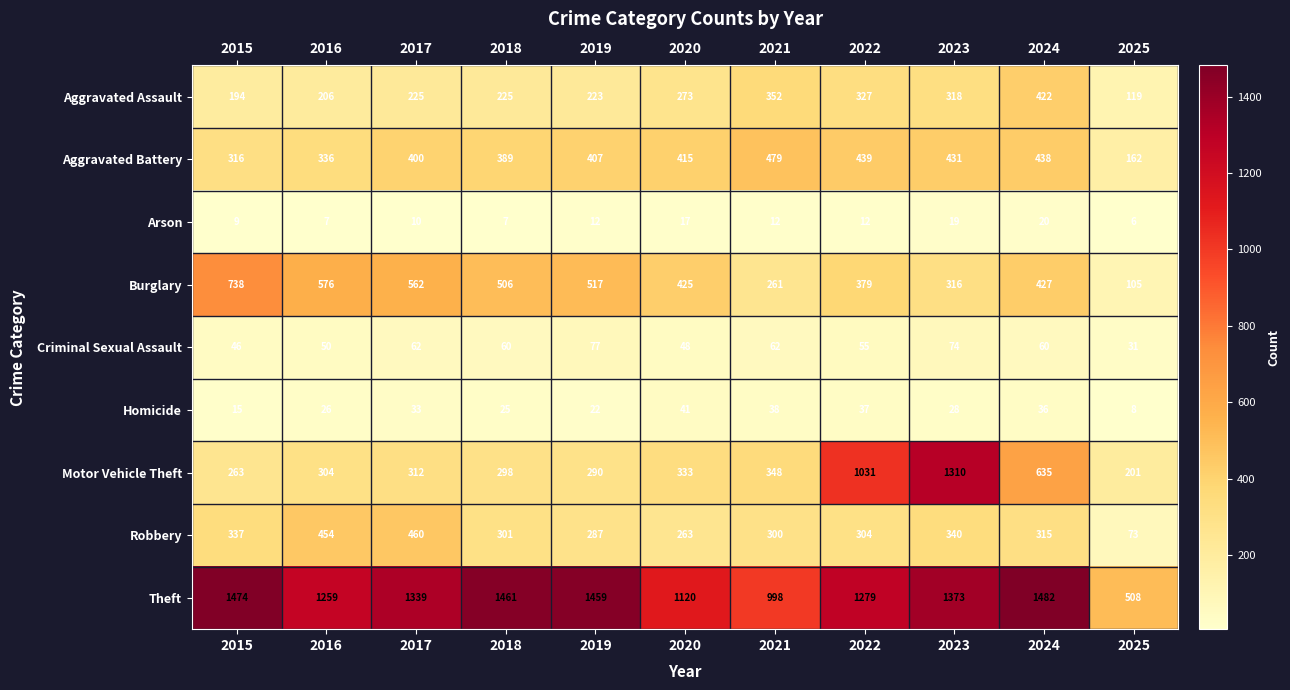

How many distinct data groups are displayed?

9